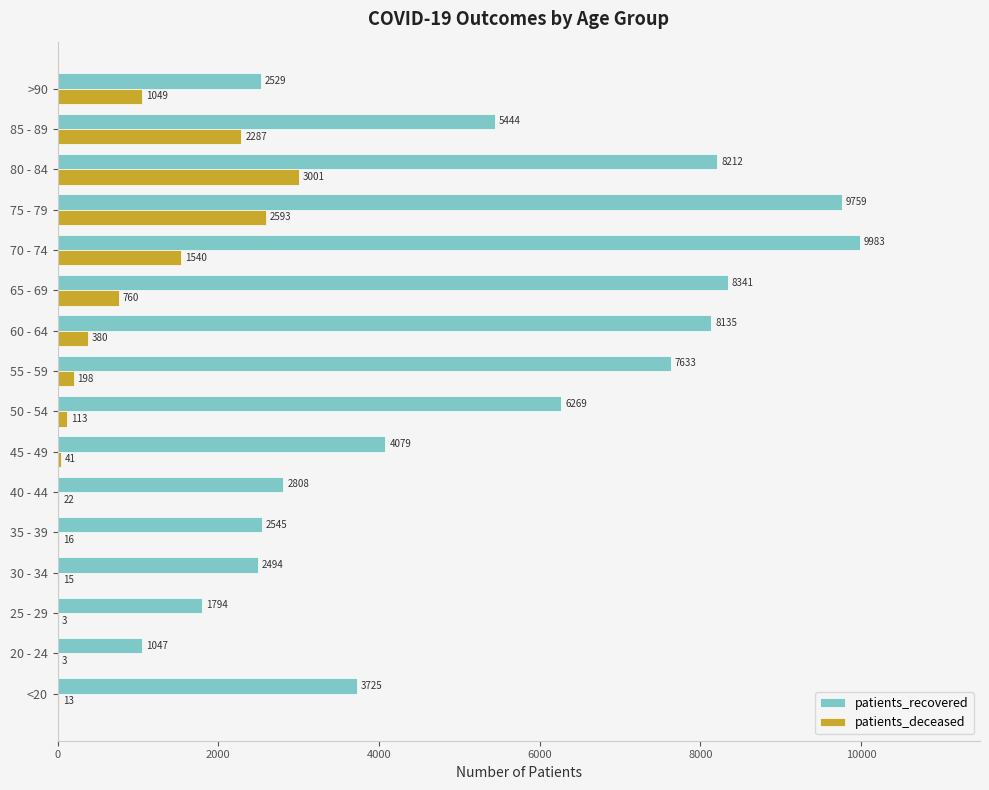

Which label corresponds to the largest value in the chart?

70 - 74